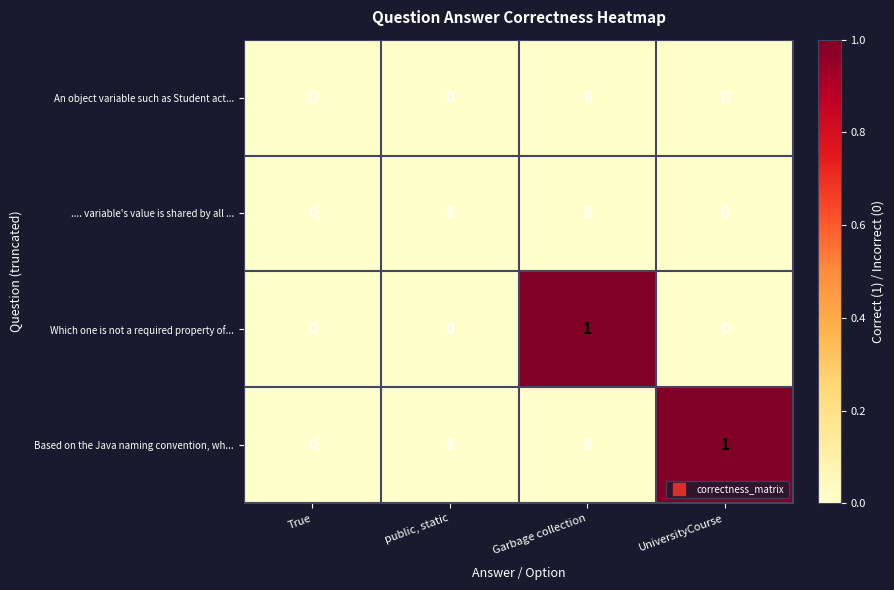

True or false: .... variable's value is shared by all ... has a value of 0 at Garbage collection.

True